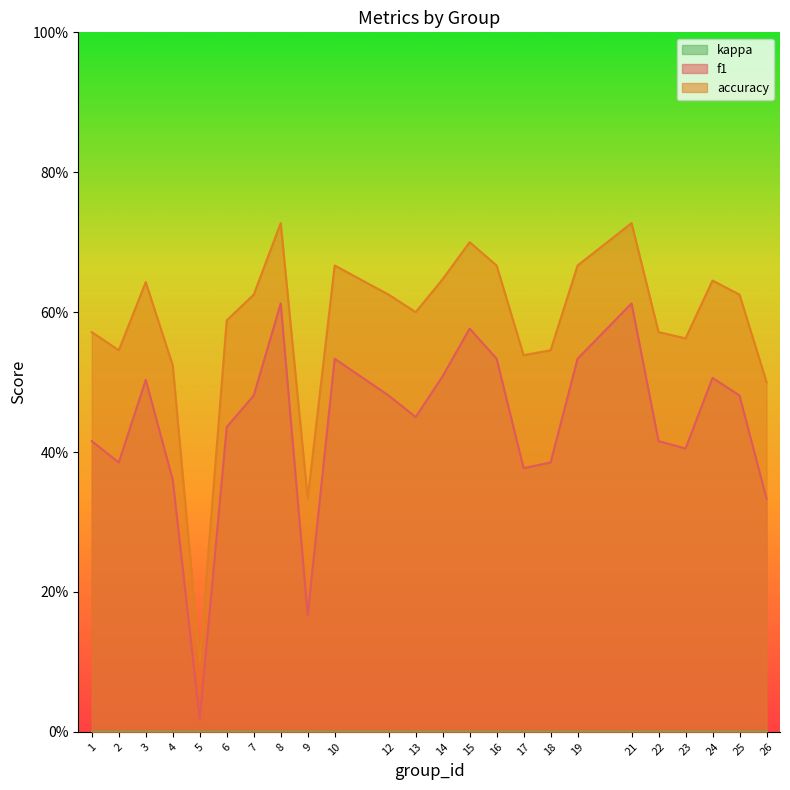

What is the difference between the f1 values at 6 and 9?

0.3